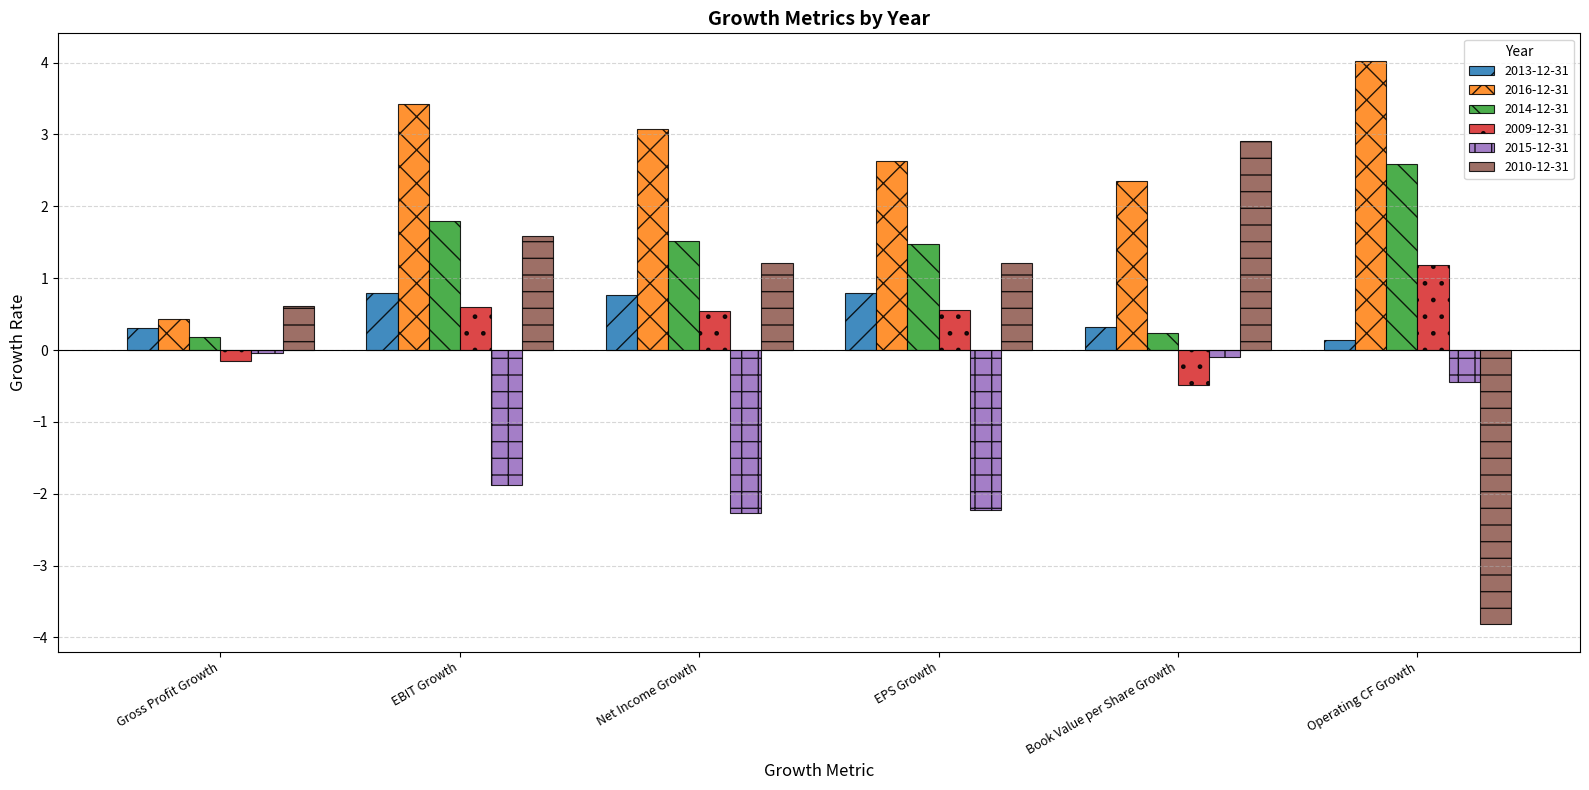

At which label does 2014-12-31 first exceed 1?

EBIT Growth